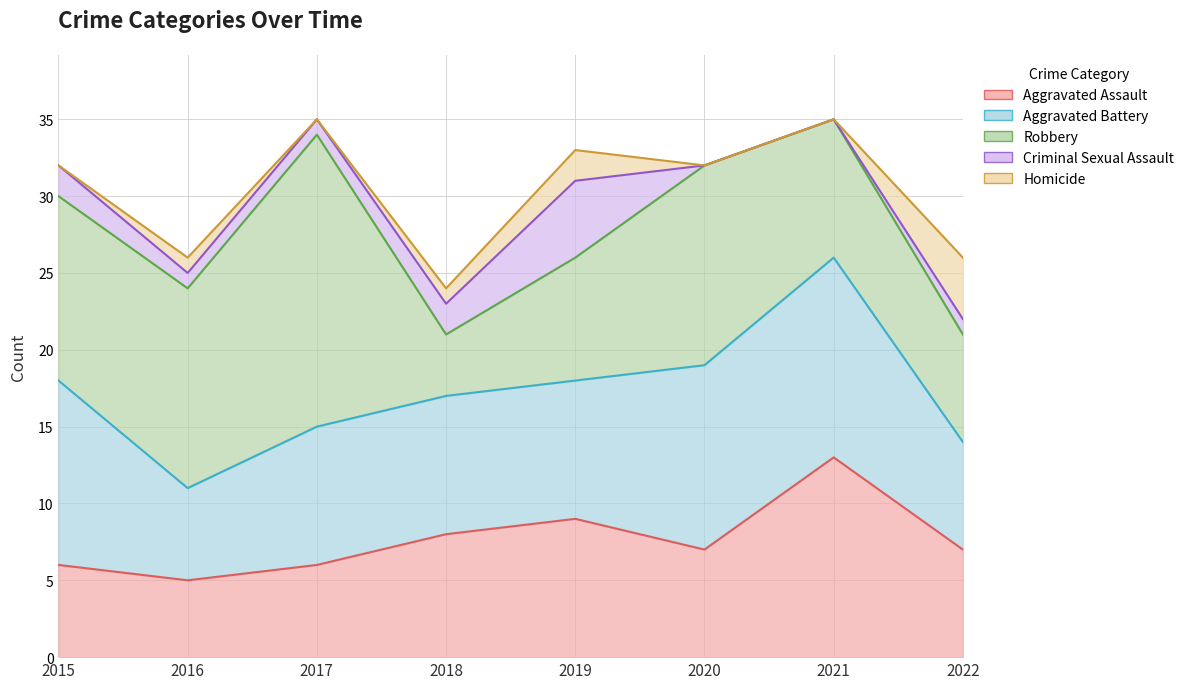

Does the chart have visible grid lines?

Yes